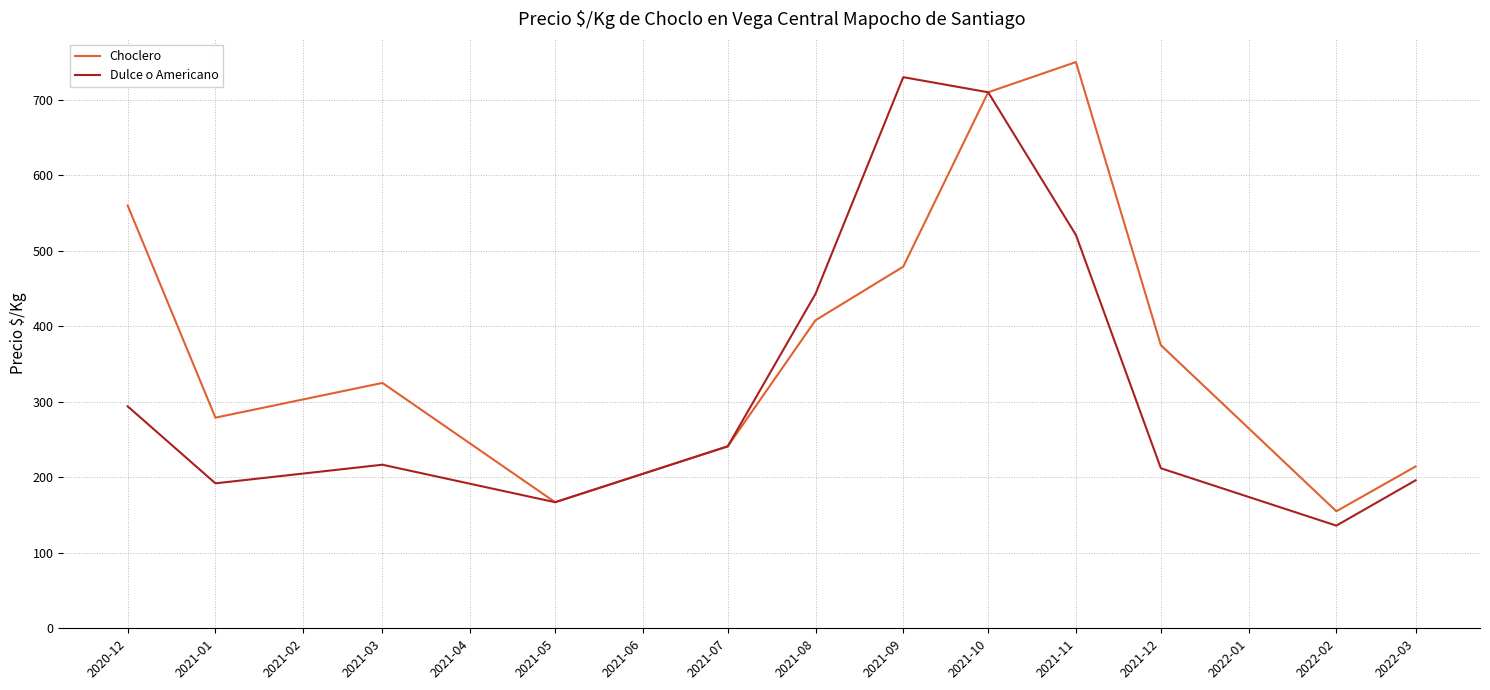

Rank the series at 2021-03 from lowest to highest value.

Dulce o Americano, Choclero